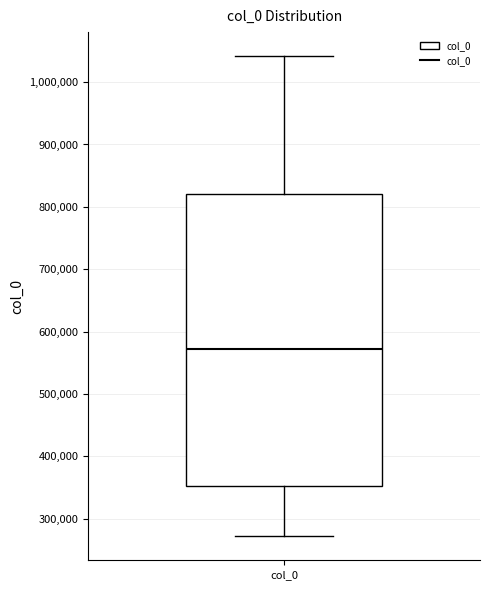

Read this box plot against the y-axis: the position of the median line, the range covered by the box, and the ends of both whiskers. The values are not printed on the chart, so give them approximately, as read against the axis.

median 570000, box 350000 to 820000, whiskers 270000 to 1040000